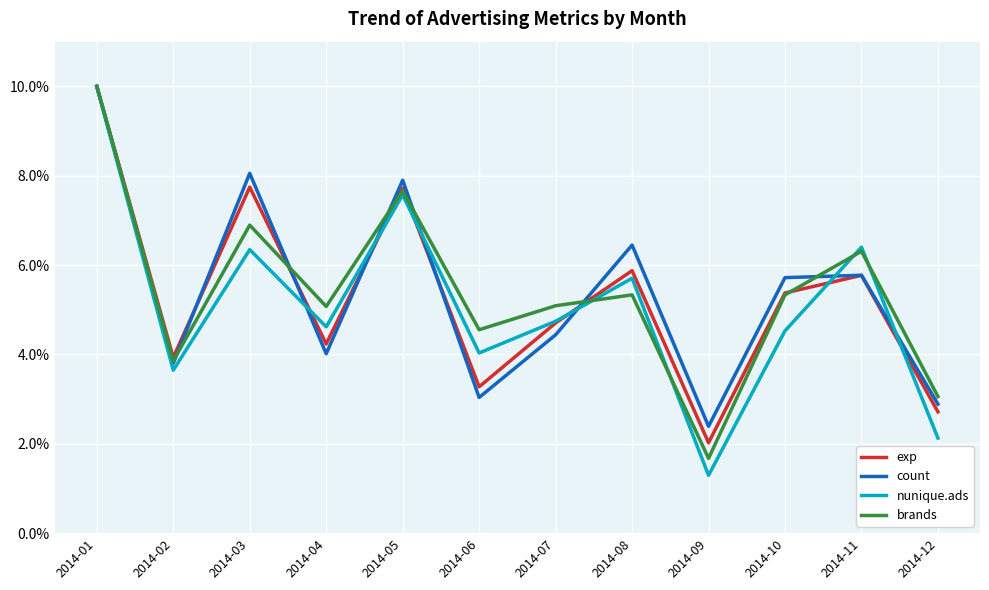

Reading left to right, list all the values displayed in this chart.

exp: 2014-01=10.0	2014-02=3.9	2014-03=7.7	2014-04=4.2	2014-05=7.7	2014-06=3.3	2014-07=4.7	2014-08=5.9	2014-09=2.0	2014-10=5.4	2014-11=5.8	2014-12=2.7
count: 2014-01=10.0	2014-02=3.8	2014-03=8.1	2014-04=4.0	2014-05=7.9	2014-06=3.0	2014-07=4.4	2014-08=6.4	2014-09=2.4	2014-10=5.7	2014-11=5.8	2014-12=2.9
nunique.ads: 2014-01=10.0	2014-02=3.6	2014-03=6.3	2014-04=4.6	2014-05=7.6	2014-06=4.0	2014-07=4.7	2014-08=5.7	2014-09=1.3	2014-10=4.5	2014-11=6.4	2014-12=2.1
brands: 2014-01=10.0	2014-02=3.9	2014-03=6.9	2014-04=5.1	2014-05=7.7	2014-06=4.6	2014-07=5.1	2014-08=5.3	2014-09=1.7	2014-10=5.3	2014-11=6.3	2014-12=3.1